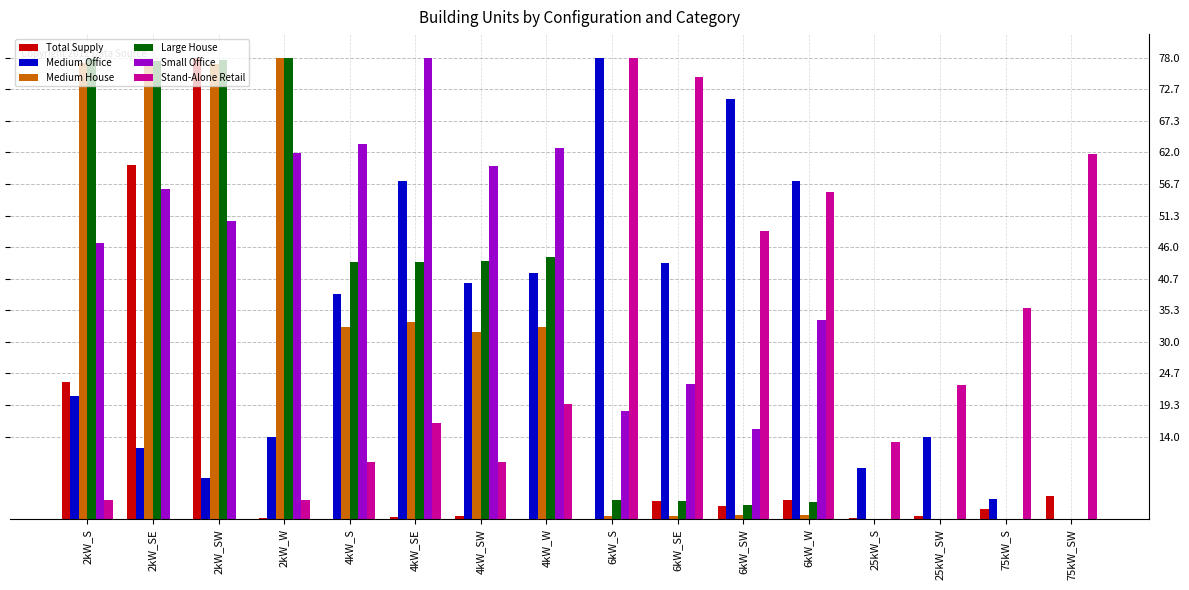

What is the total value across all series at 4kW_SE?

228.7